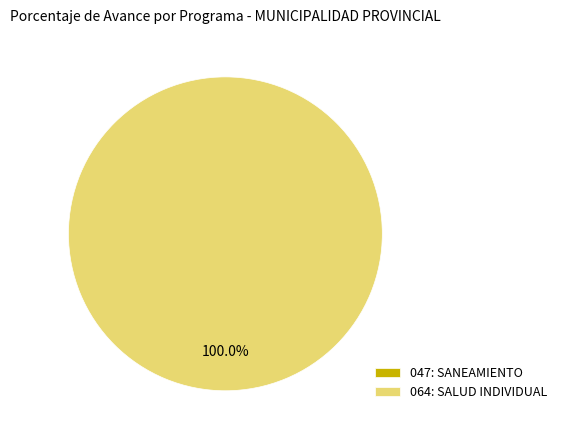

Rank the categories by value from highest to lowest.

064: SALUD INDIVIDUAL, 047: SANEAMIENTO